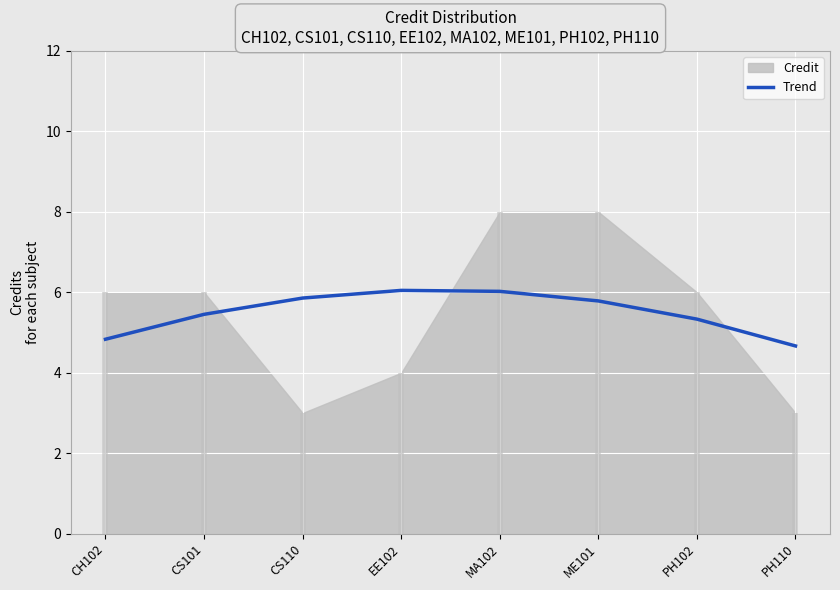

What is the ratio of the value at CS101 to the value at CH102?

1.1